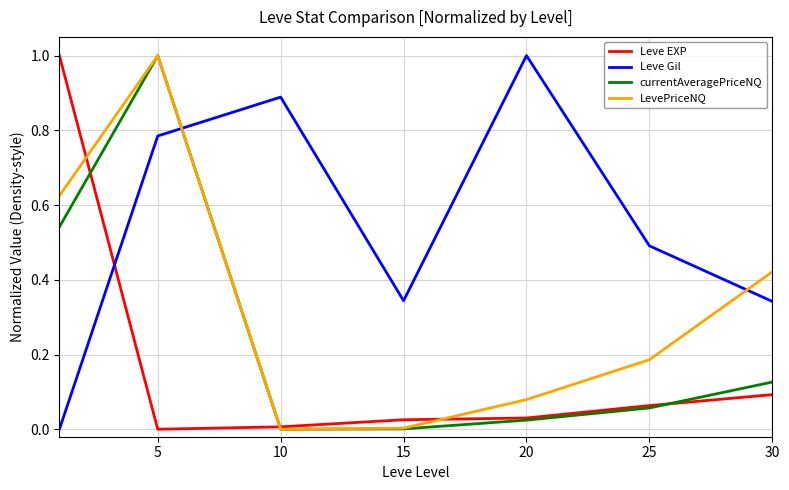

List the series in order of their overall mean, highest first.

Leve Gil, LevePriceNQ, currentAveragePriceNQ, Leve EXP